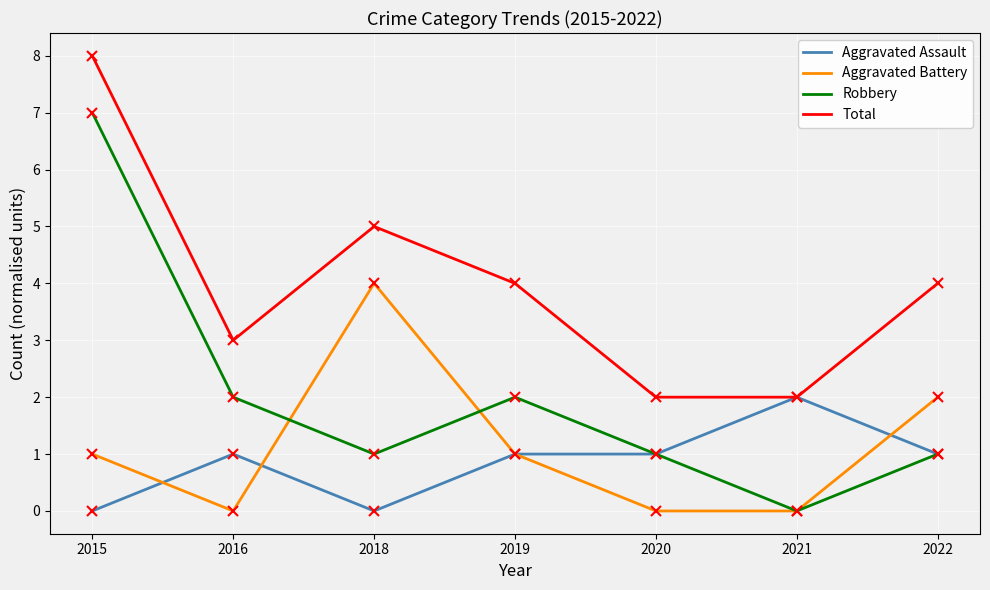

True or false: Aggravated Assault has a value of 0 at 2015.

True